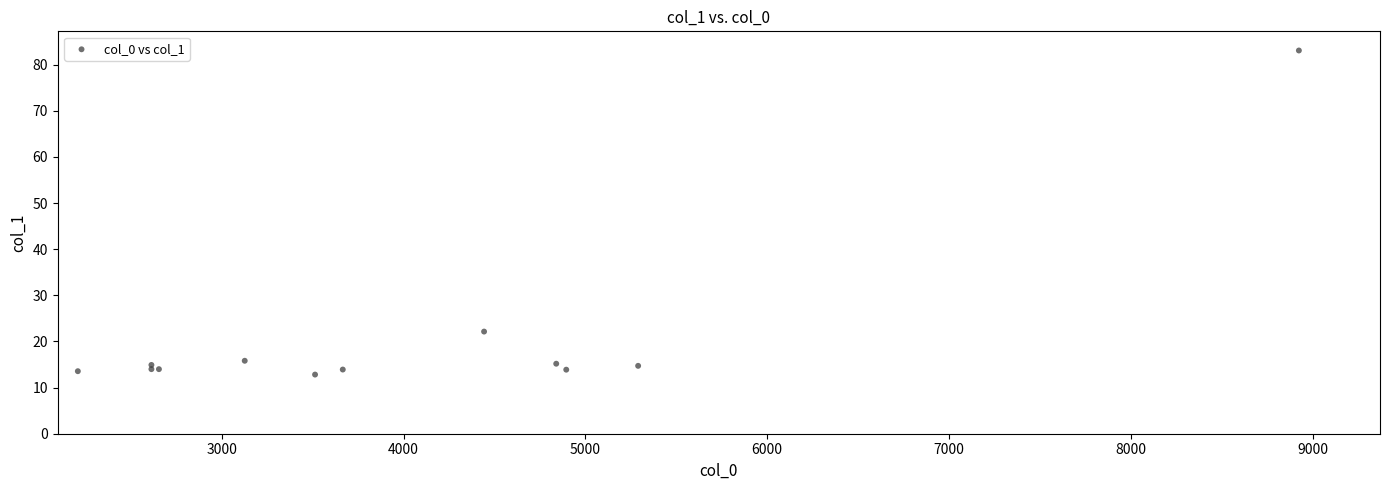

What Y value in the scatter plot is closest to 47?

22.1